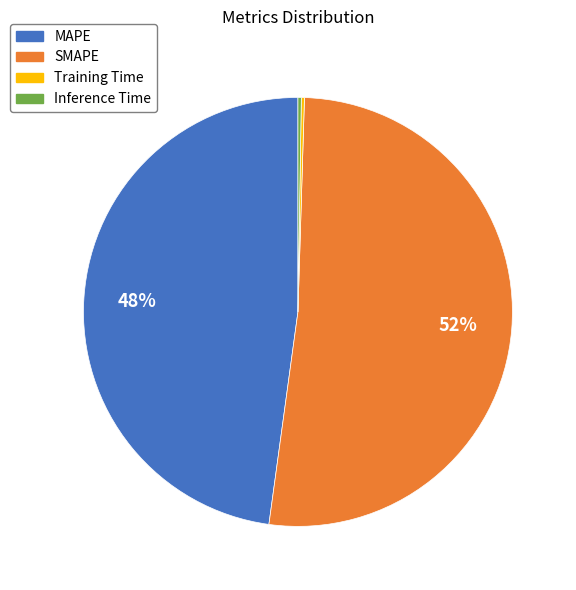

Which slice represents more than half of the pie?

SMAPE